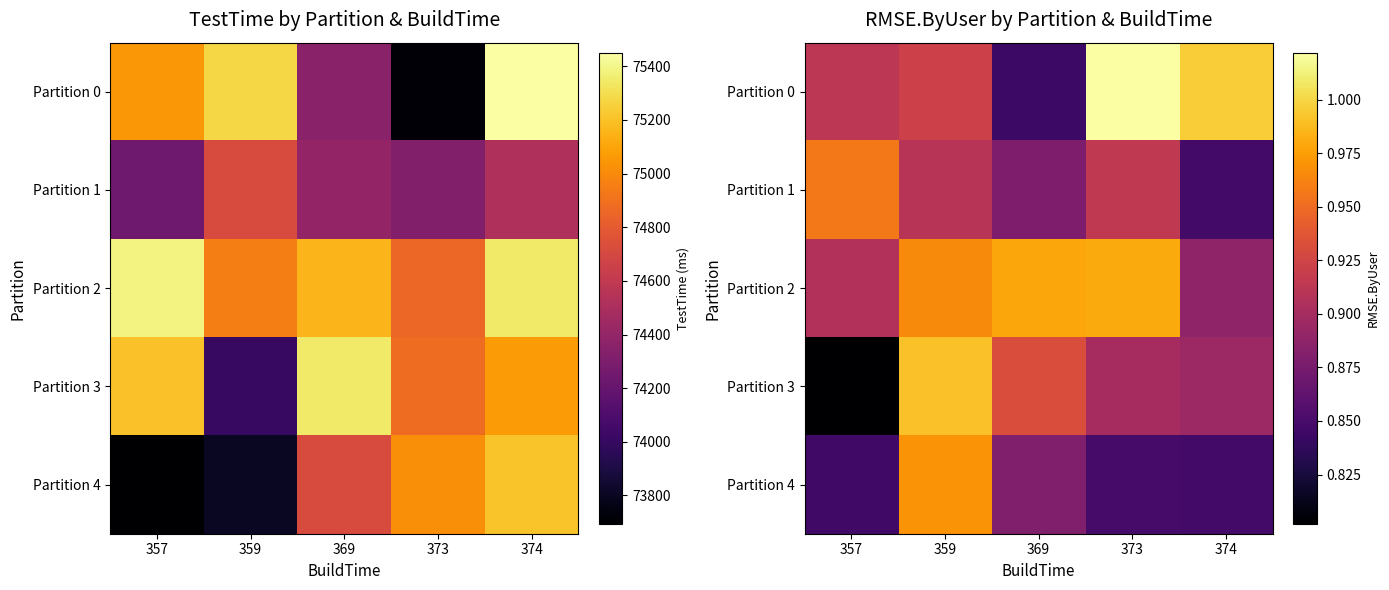

Which series has the largest total across all categories?

Partition 2